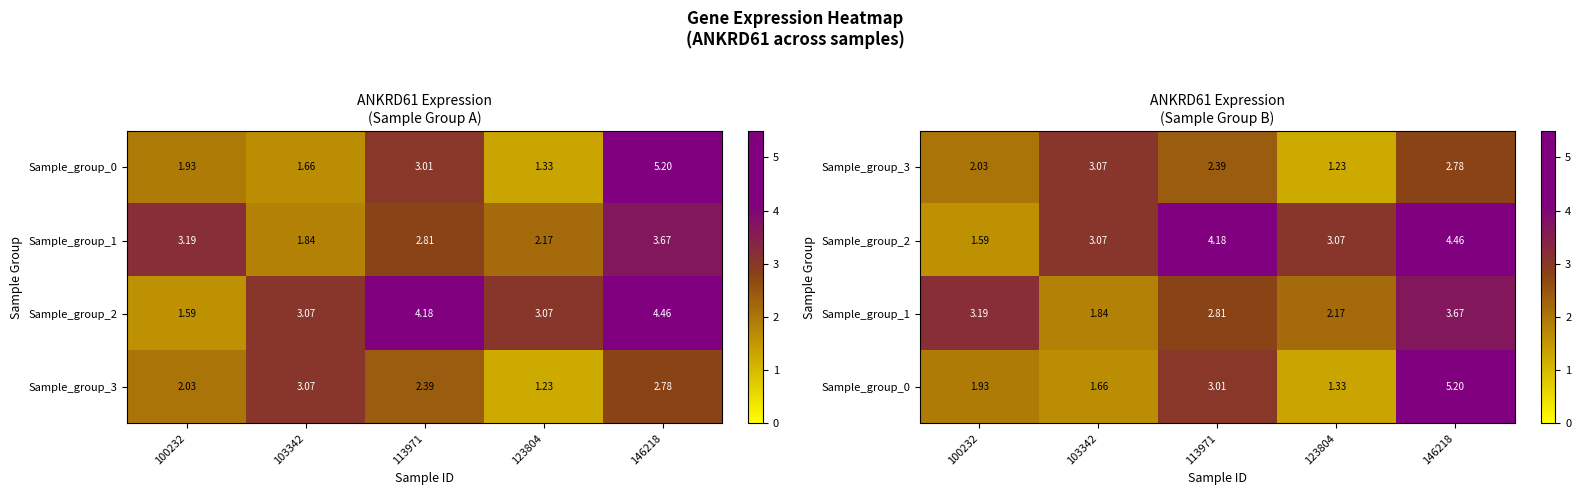

The Sample_group_2 series shows 2.3 at 100232. True or false?

False